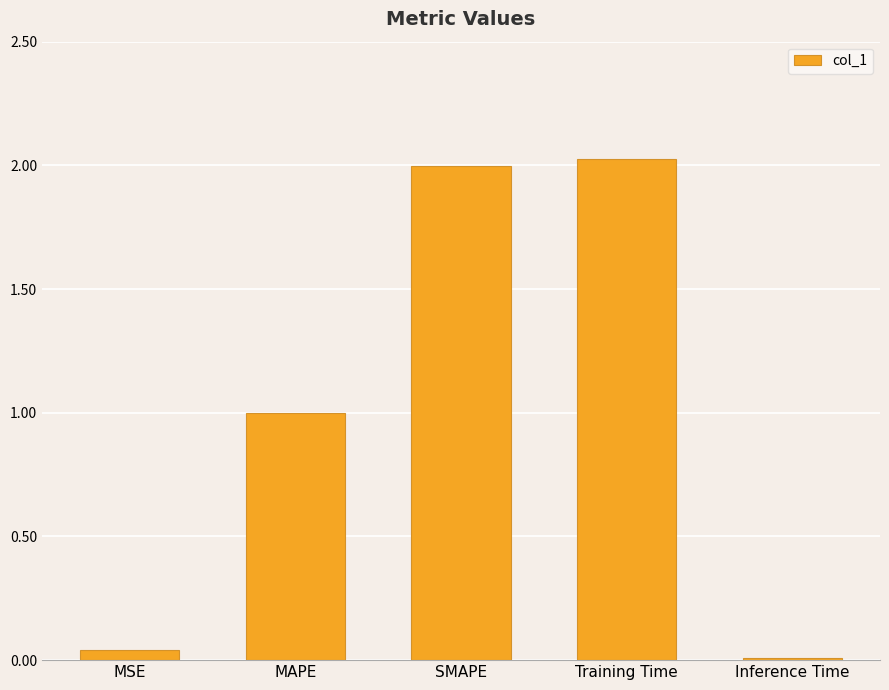

What is the change in value from MAPE to Inference Time?

-1.0